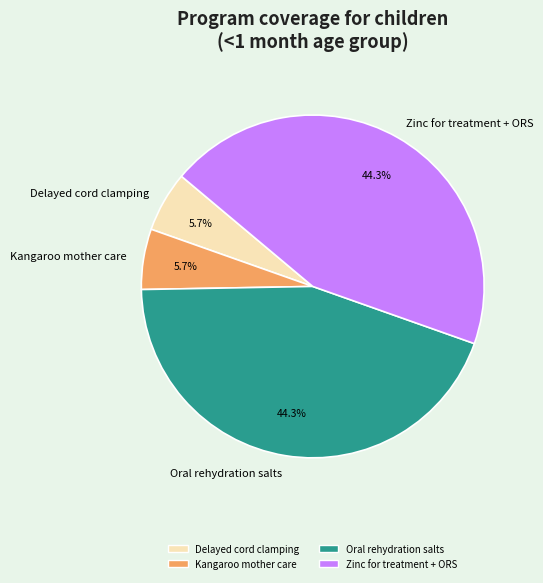

To the nearest percent, what is the difference between the largest and smallest slice percentages?

39%